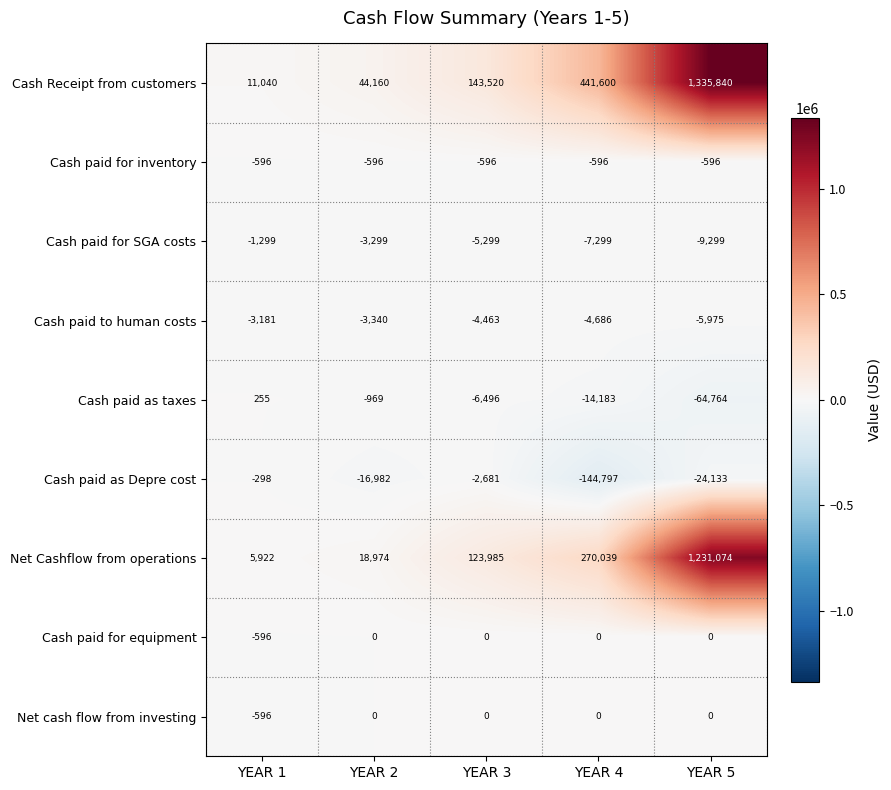

Which series has the largest range (max minus min)?

Cash Receipt from customers